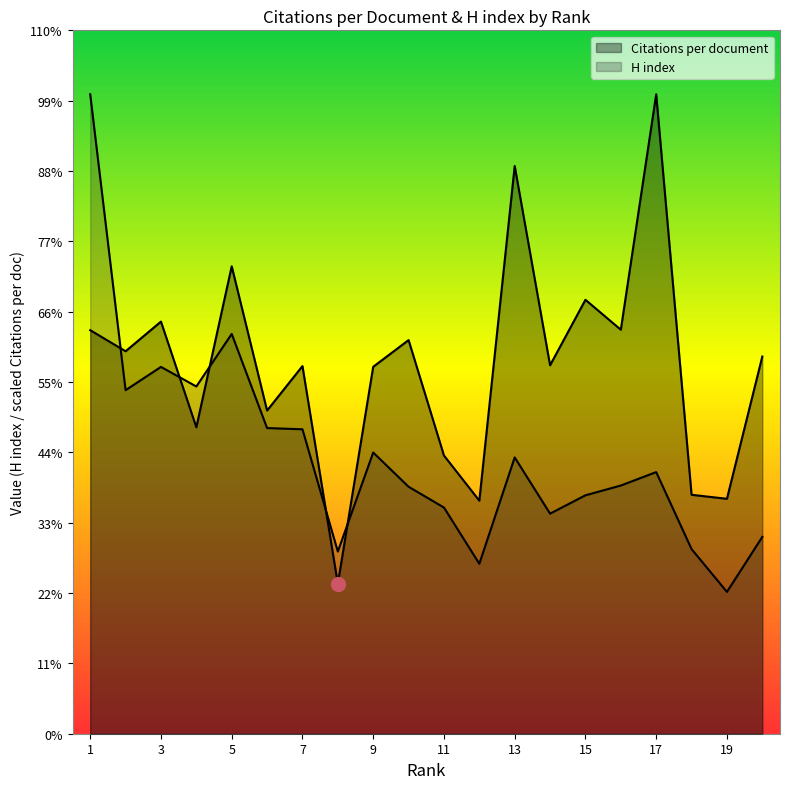

True or false: H index has a value of 116.0 at 19.

True